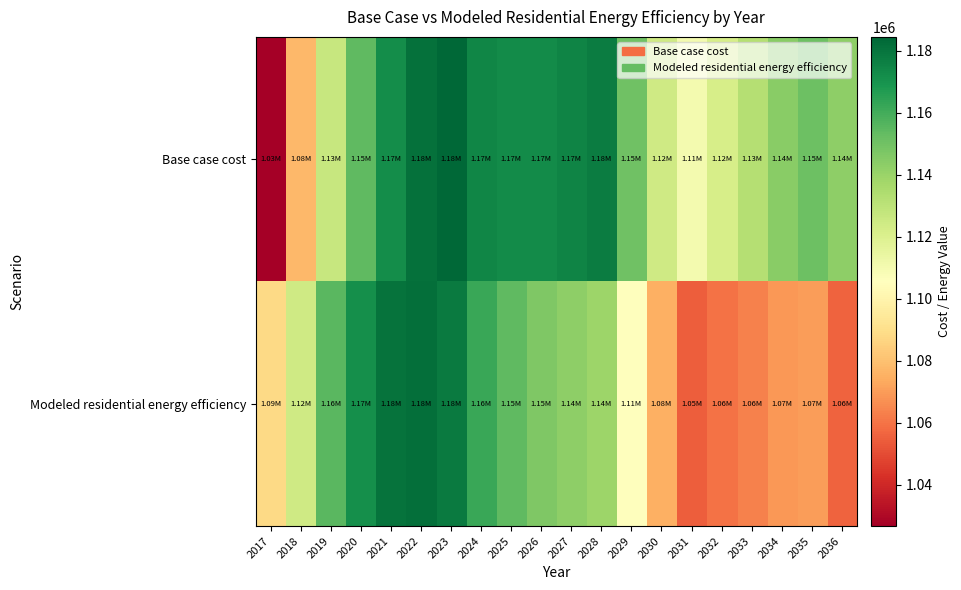

At which category is the sum across all series the highest?

2022